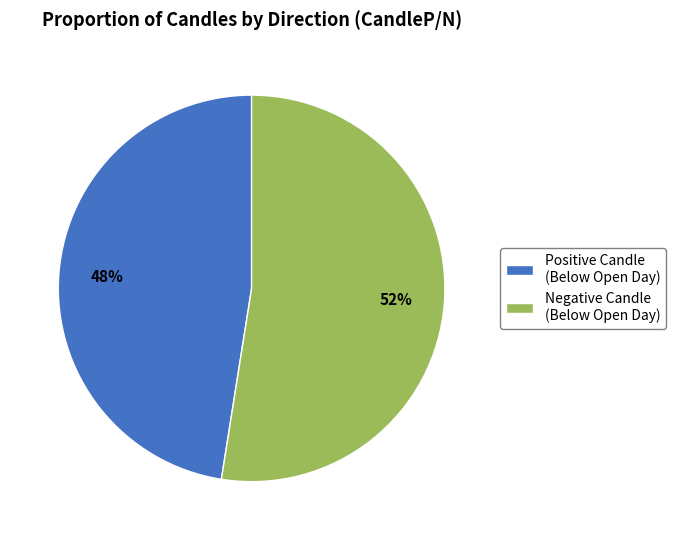

Which category accounts for the majority?

Negative Candle (Below Open Day)